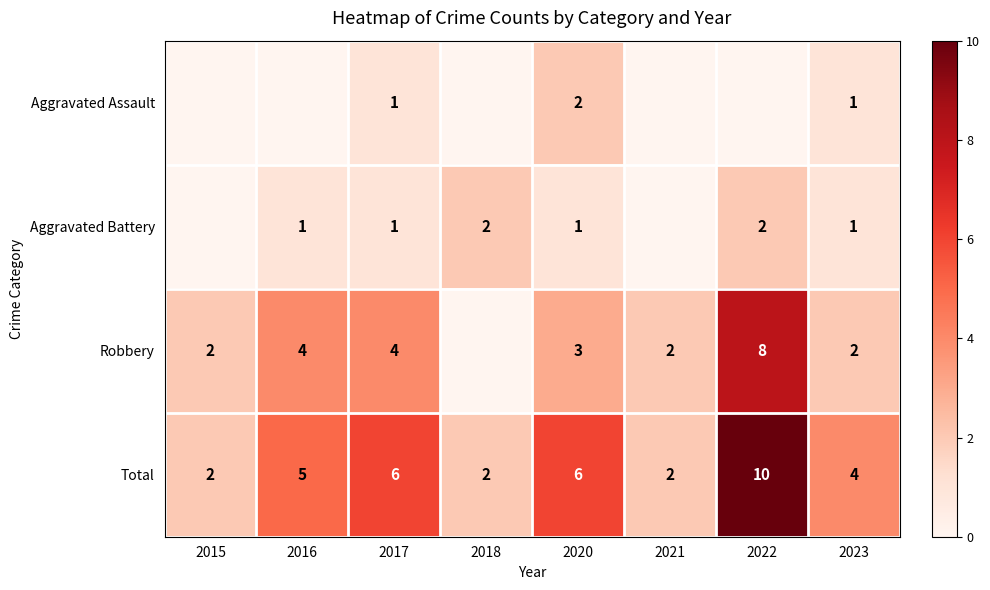

The Aggravated Battery series shows 1 at 2018. True or false?

False